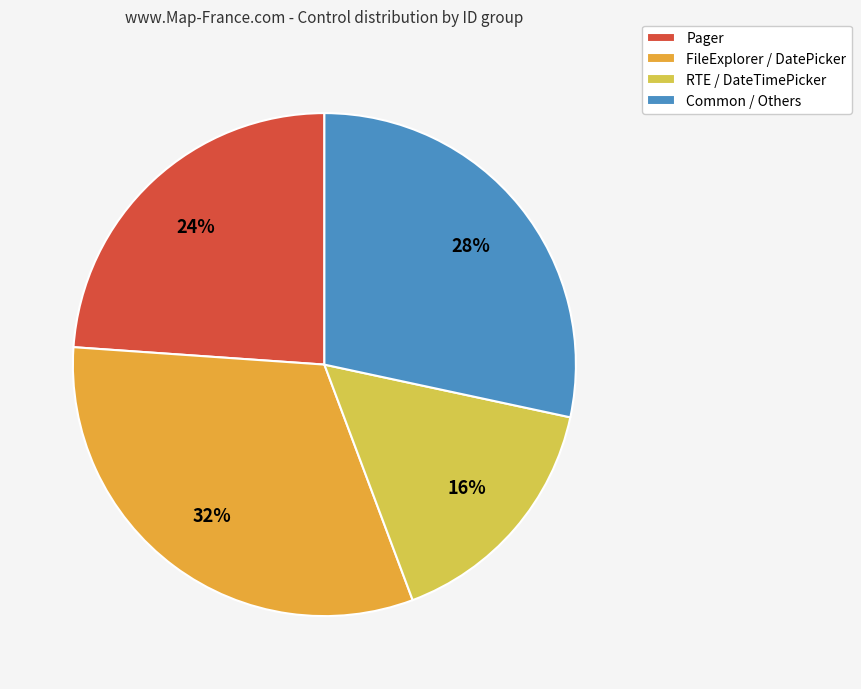

What percentage is the Common / Others slice, to the nearest percent?

28%